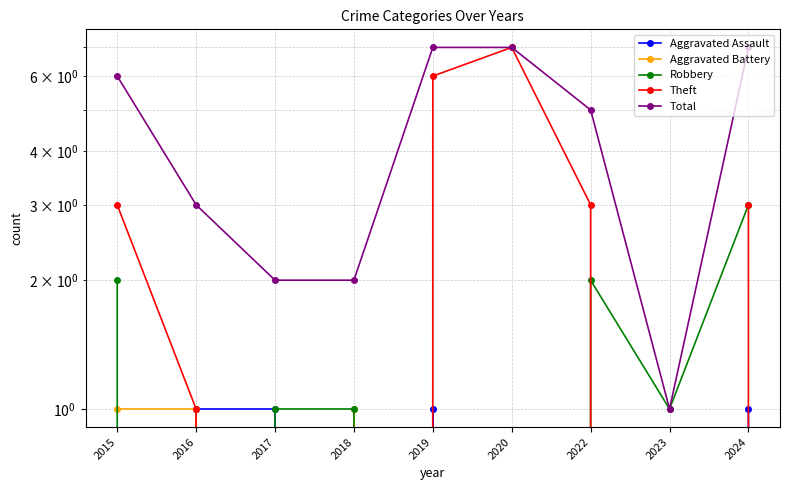

At 2019, list the series in order from largest to smallest.

Total, Theft, Aggravated Assault, Aggravated Battery, Robbery